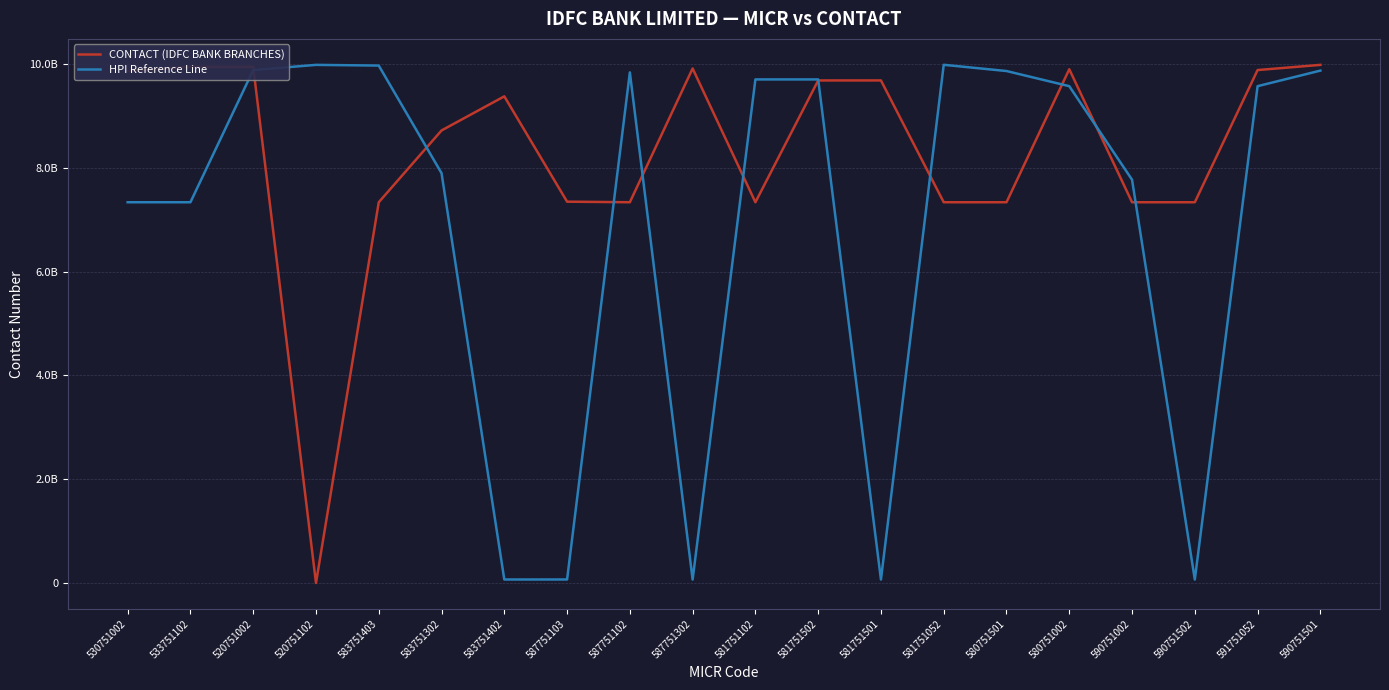

List the series in order of their overall mean, highest first.

CONTACT (IDFC BANK BRANCHES), HPI Reference Line